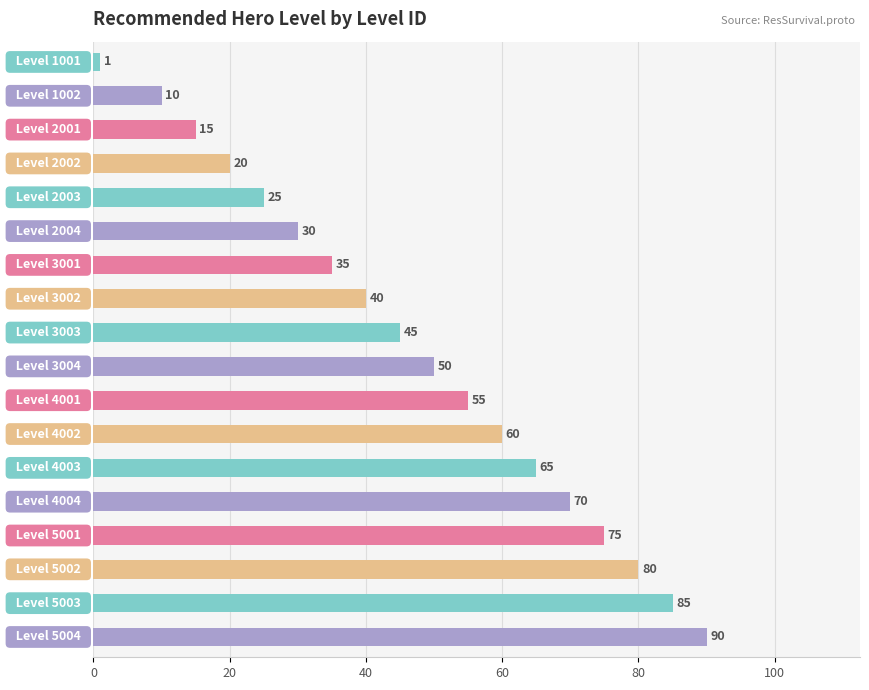

What is the greatest value displayed?

90